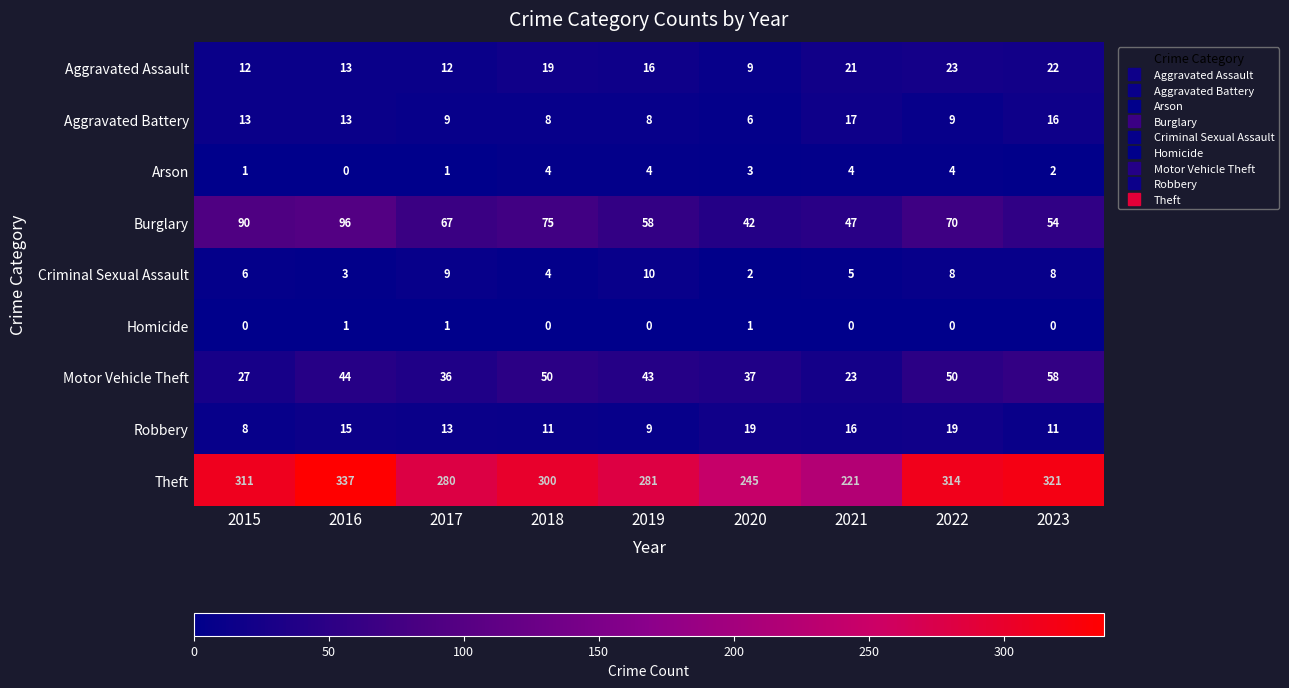

How many categories are shown in the chart?

9